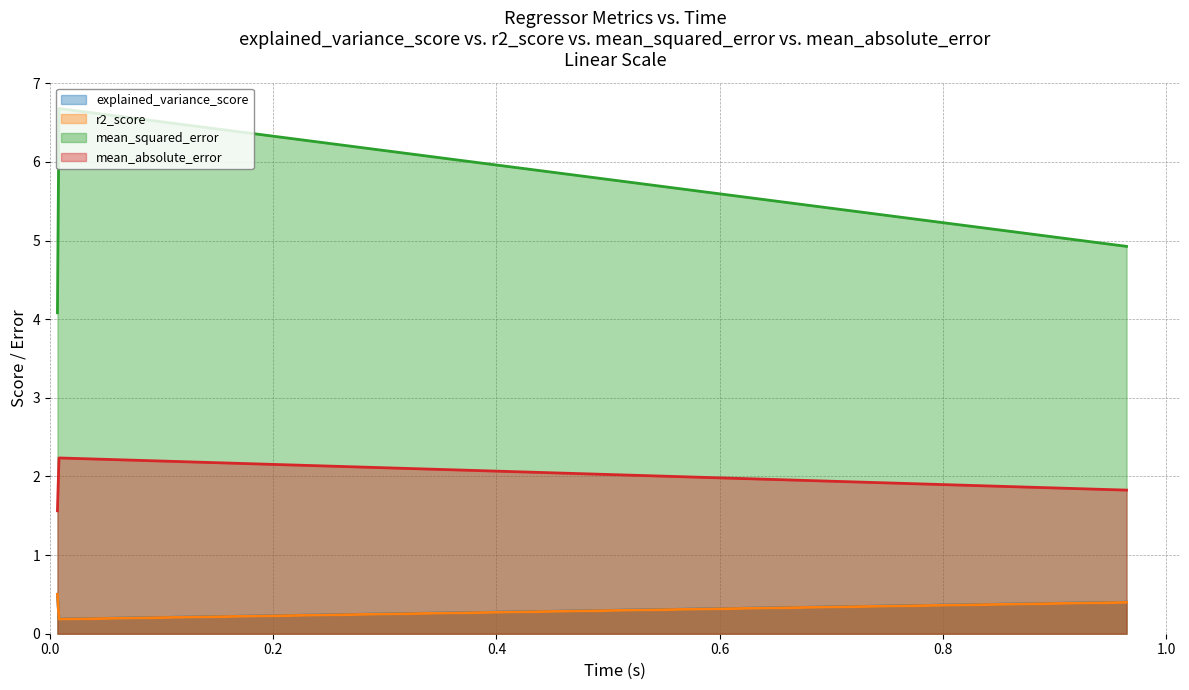

Which series has the widest spread of values?

mean_squared_error